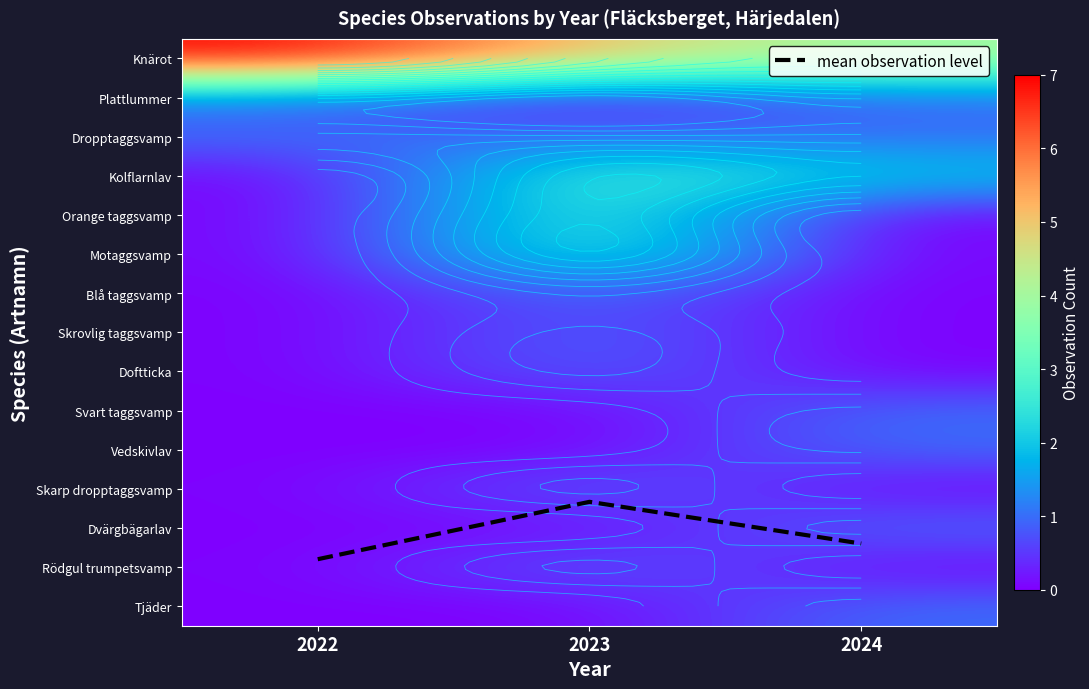

True or false: Blå taggsvamp has a value of -0.7 at 2022.

False